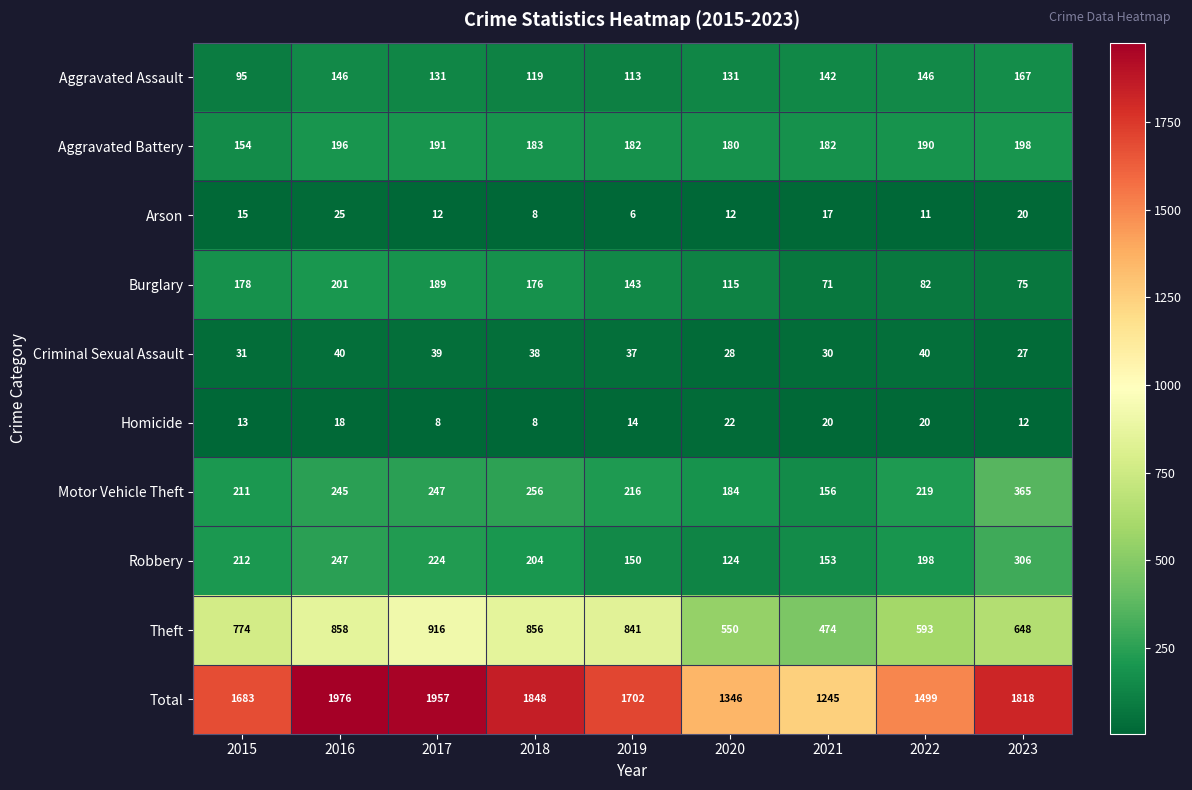

Which series changed the most between 2019 and 2023?

Theft